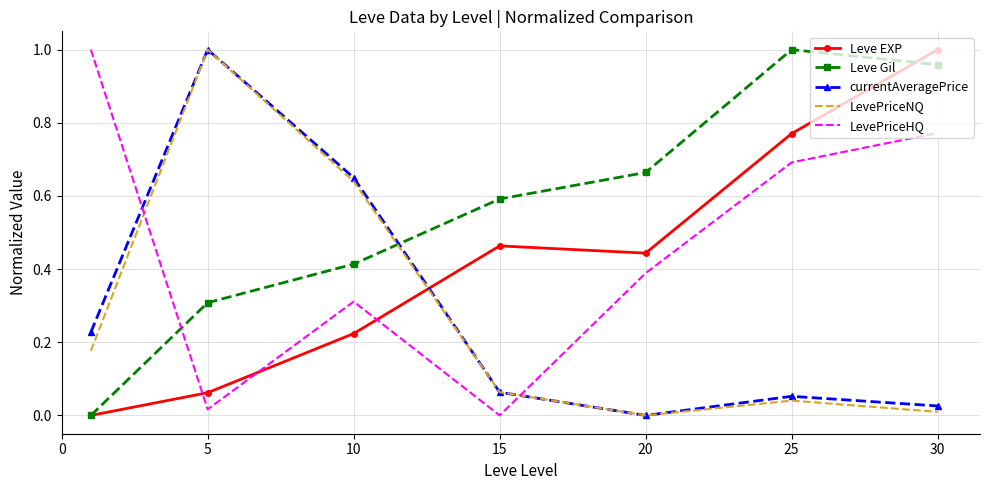

Which series ends up on top after the final intersection of Leve Gil and currentAveragePrice?

Leve Gil